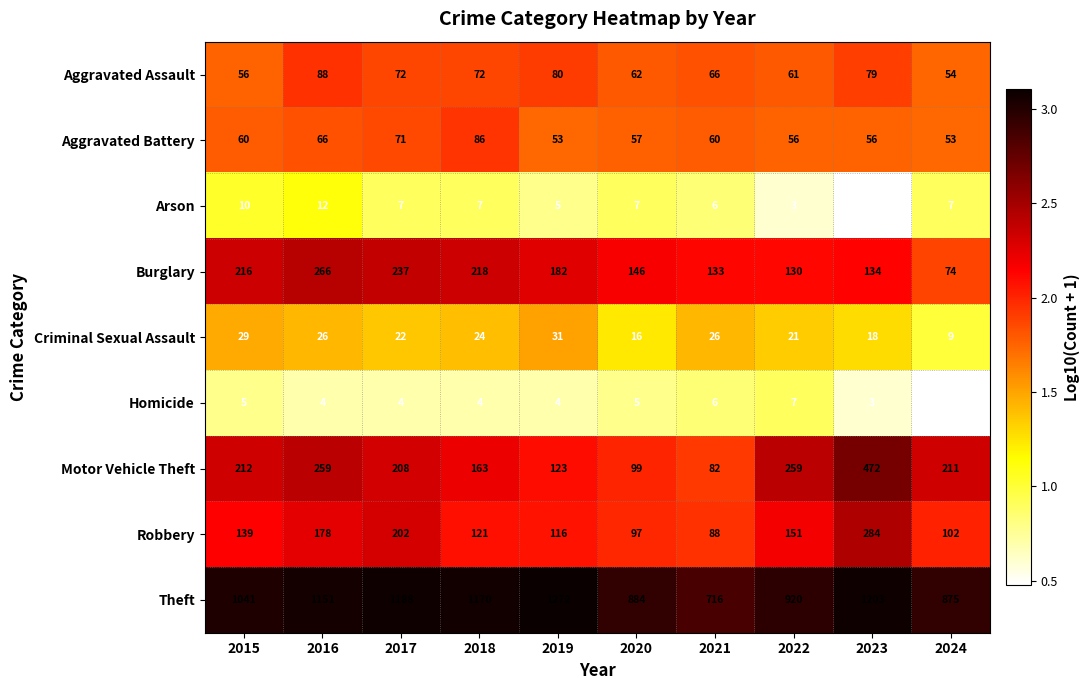

What is the approximate value of Aggravated Assault at 2022, to the nearest 10?

60